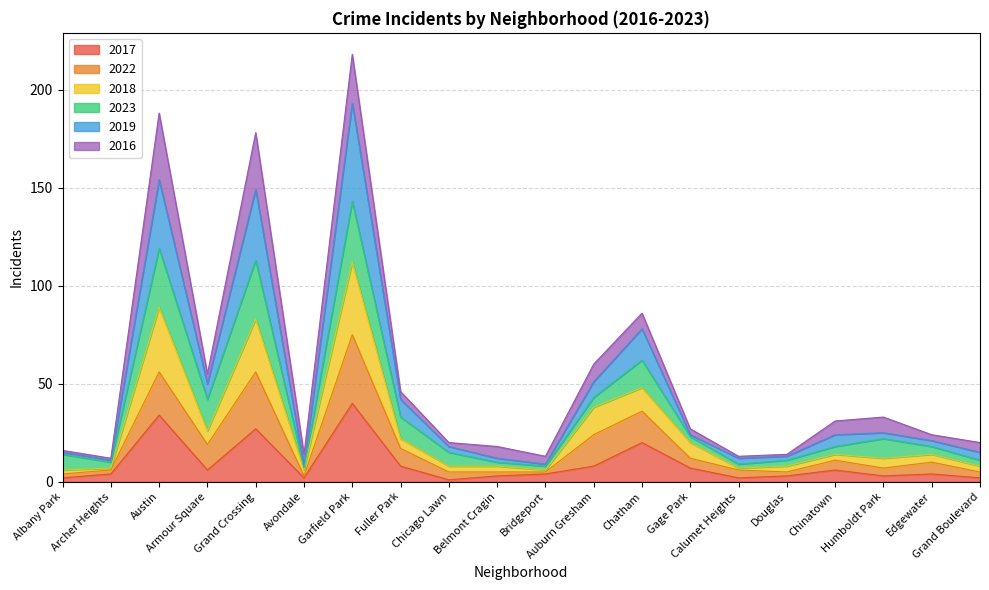

What is the label of the 14th point from the left?

Gage Park